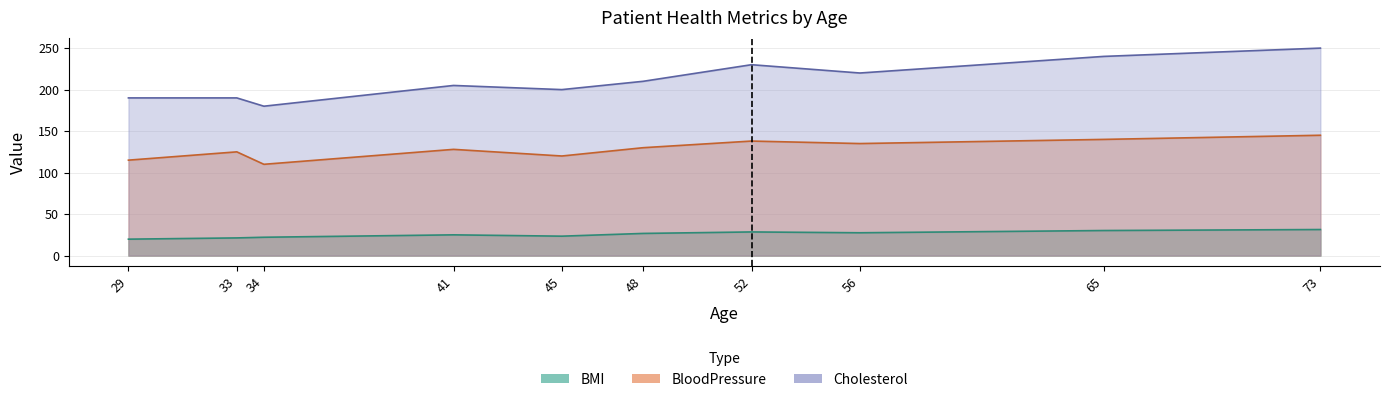

In BloodPressure, how many points are lower than both neighbors (excluding endpoints)?

3